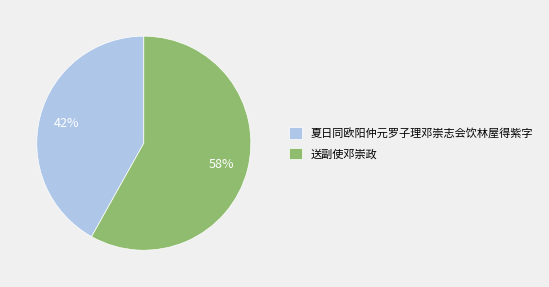

Is it true that 夏日同欧阳仲元罗子理邓崇志会饮林屋得紫字 is 42% of the pie?

True